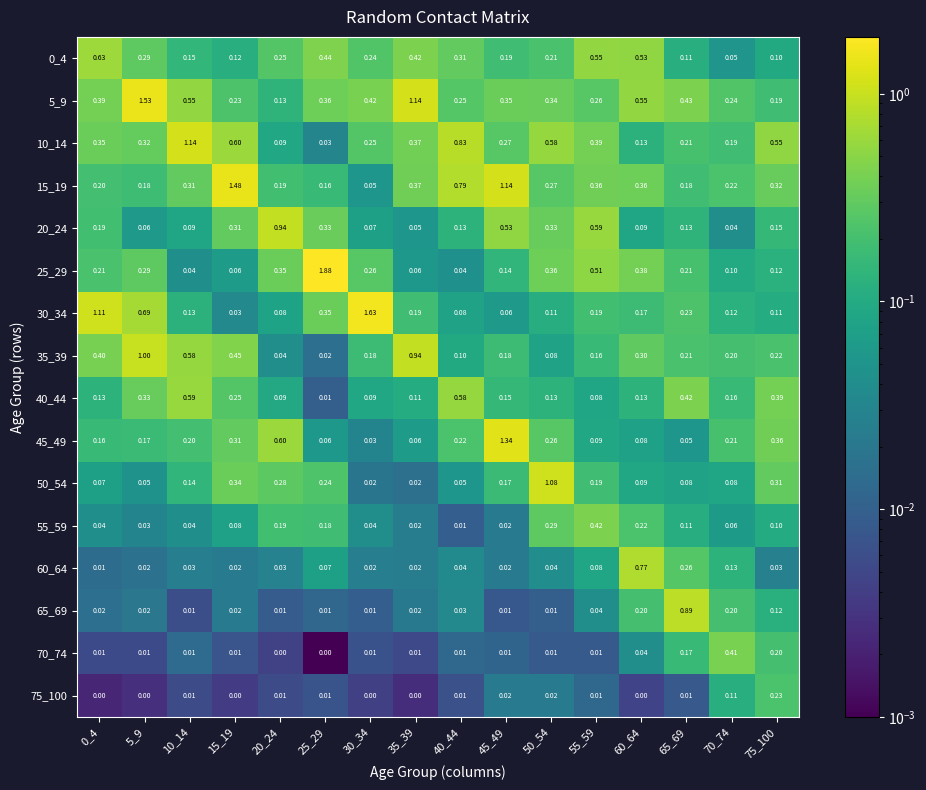

Is the value of 10_14 at 25_29 greater than the value of 5_9 at 50_54?

No